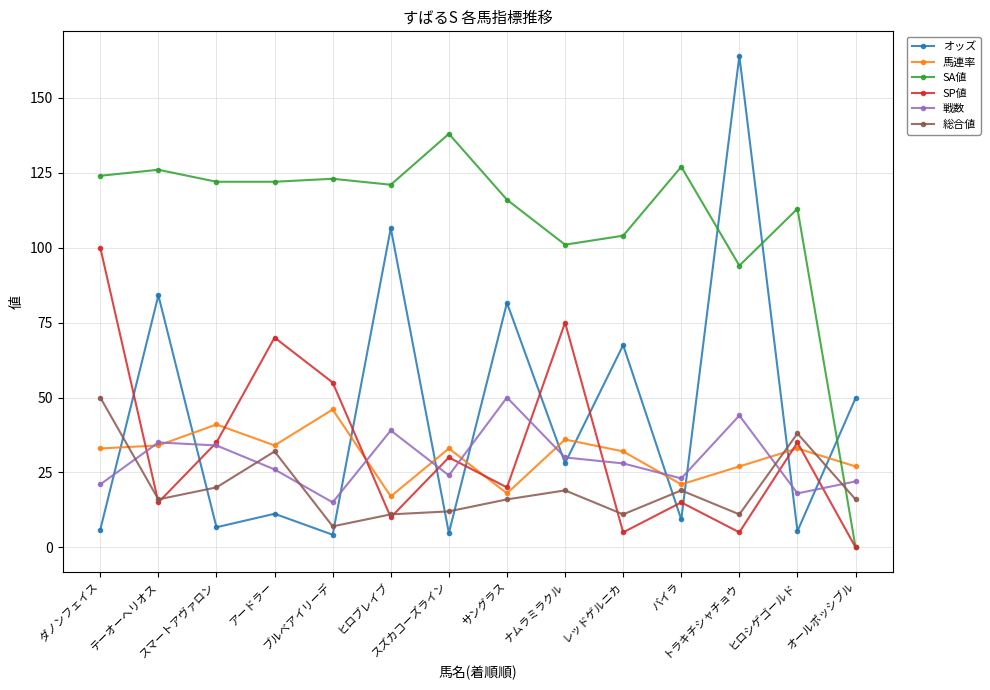

Which series has the largest range (max minus min)?

オッズ